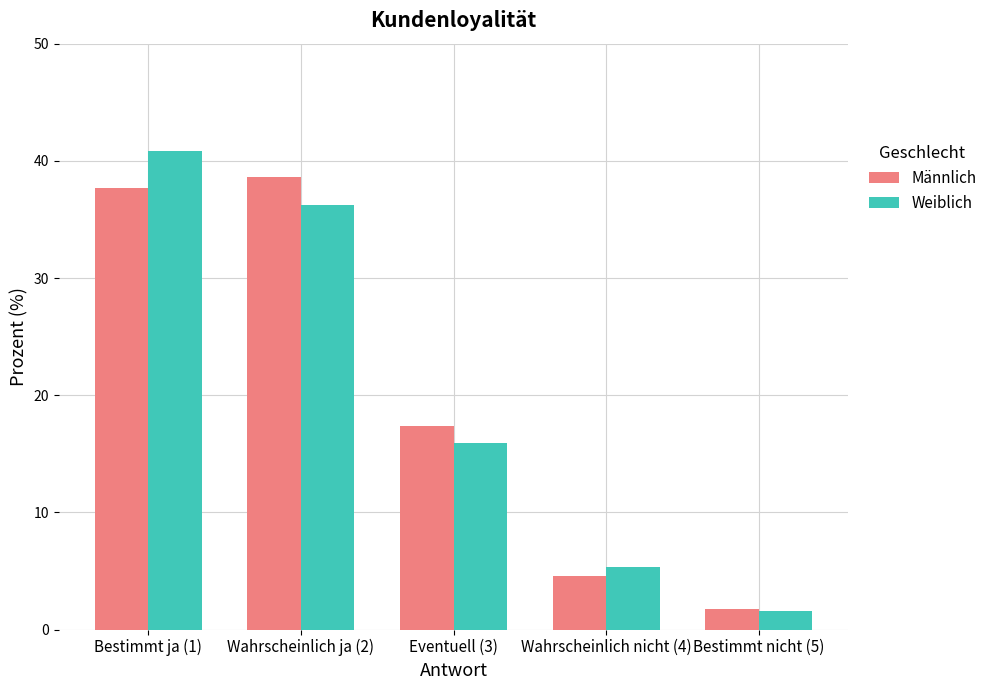

How many data points in Männlich are above 17?

3